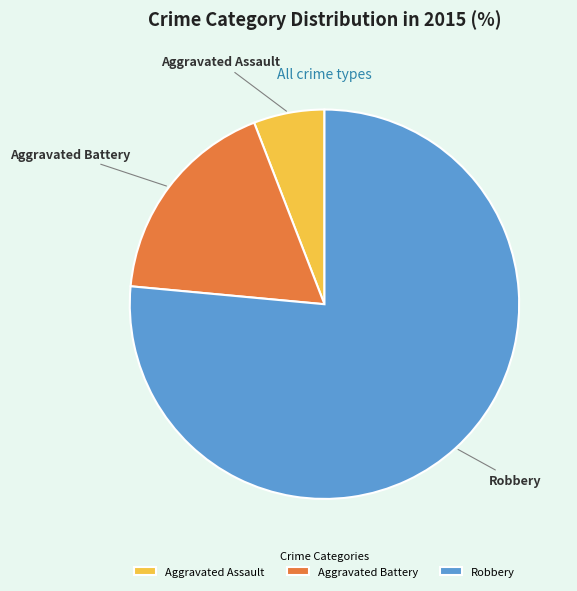

Rank the categories by value from highest to lowest.

Robbery, Aggravated Battery, Aggravated Assault